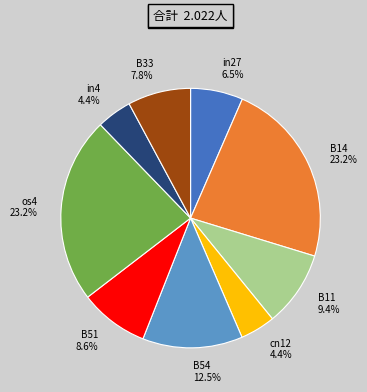

How many slices are in this pie chart?

9